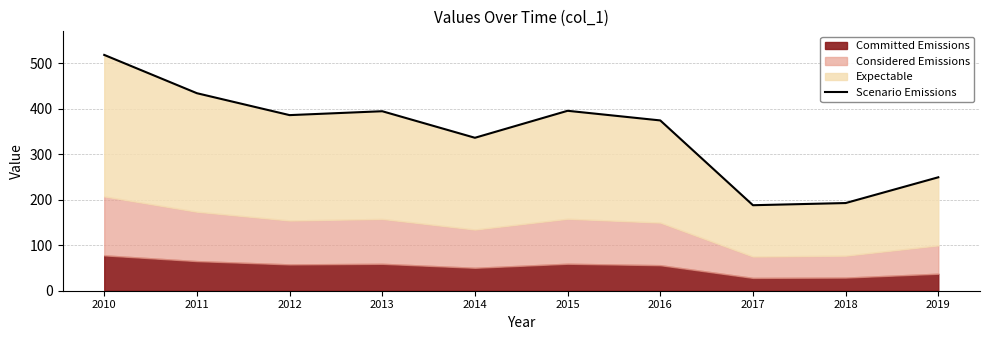

At which label is the value closest to 353?

2014